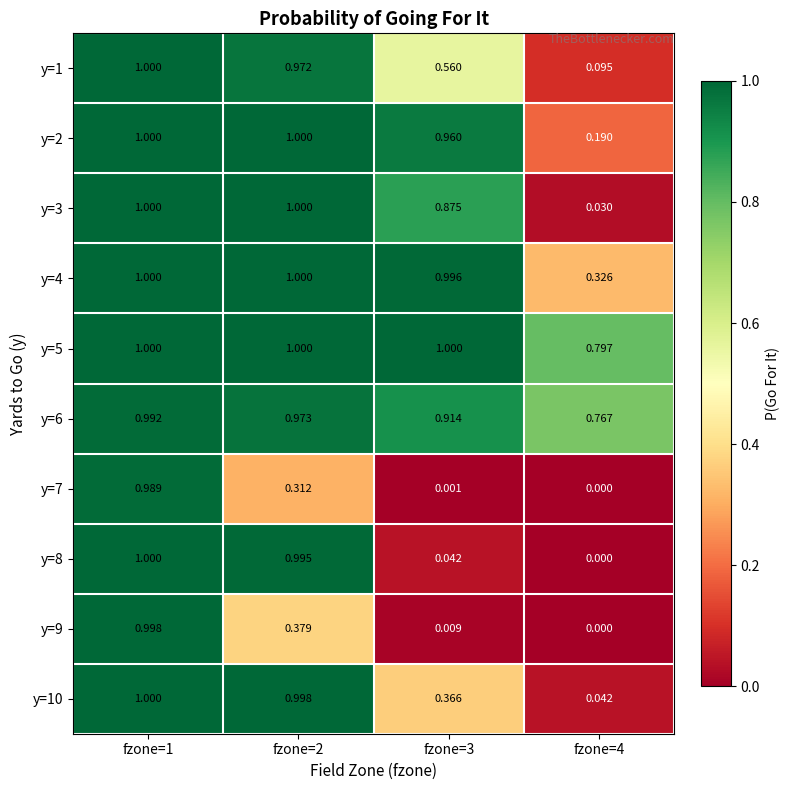

At how many categories does at least one series exceed 0?

4